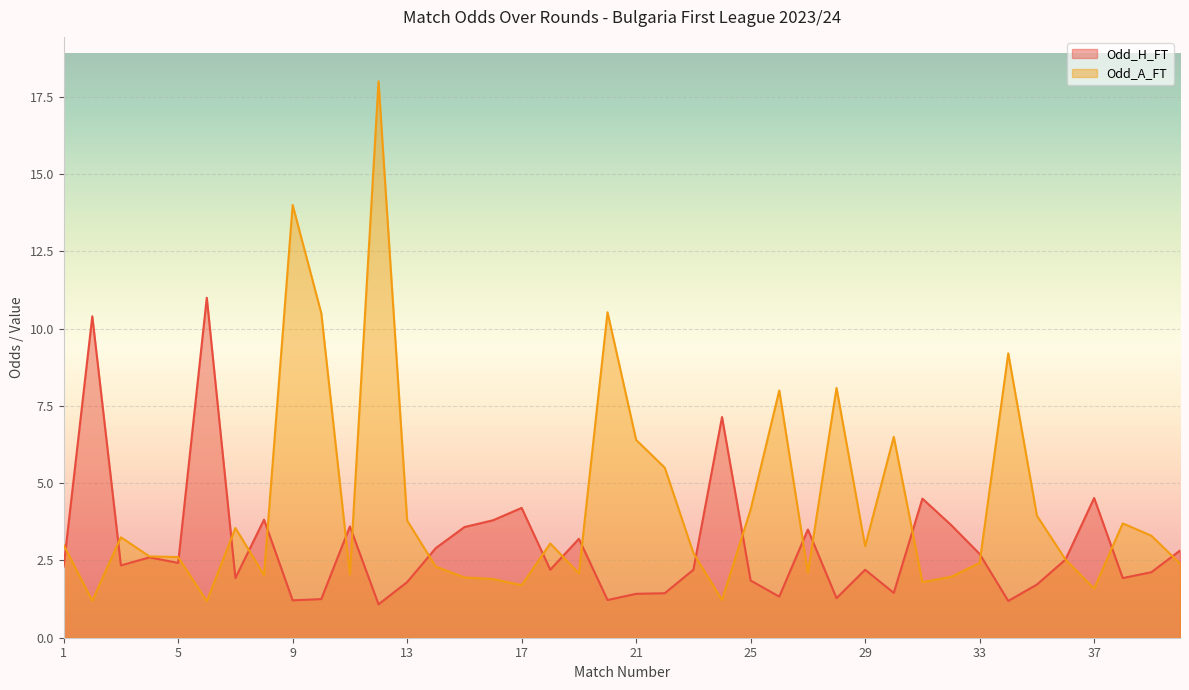

Where does the Odd_A_FT series first go above 2?

1